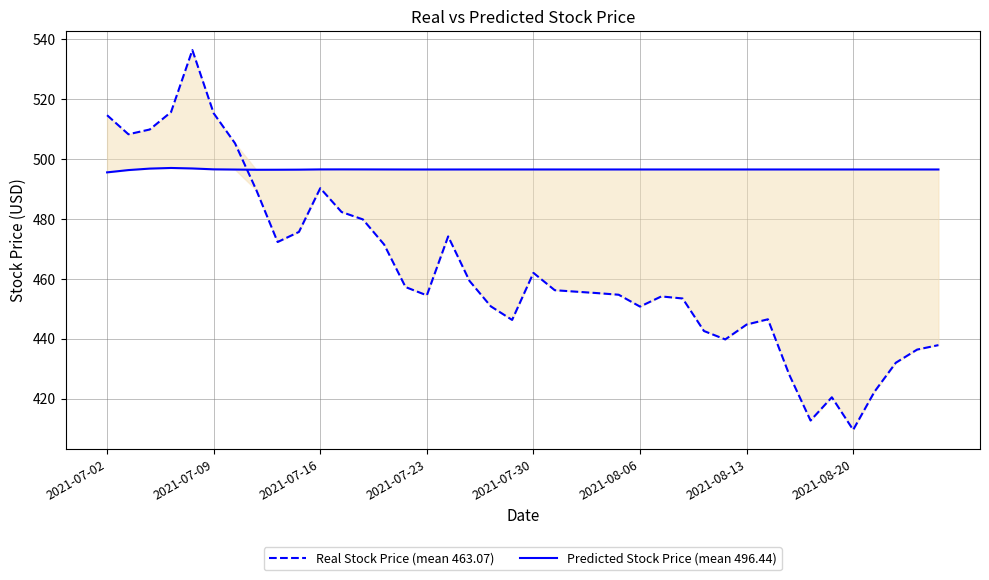

List the series in order of their peak value, highest first.

Real Stock Price (mean 463.07), Predicted Stock Price (mean 496.44)